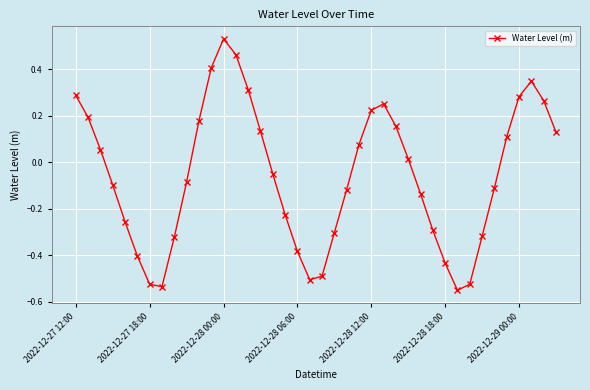

What is the difference between the maximum and minimum values?

1.1